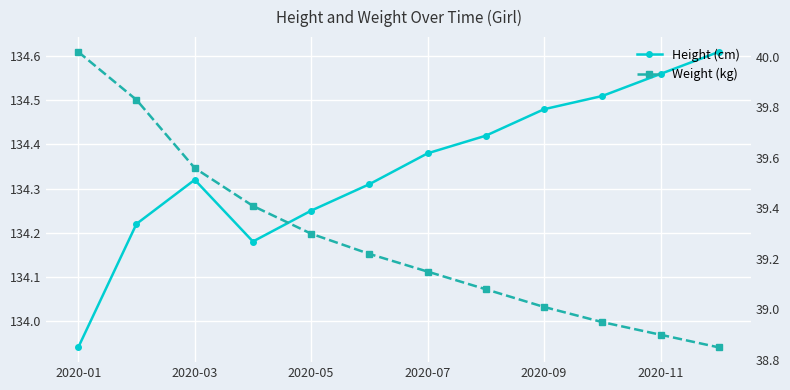

True or false: Height (cm) and Weight (kg) cross at least once.

False